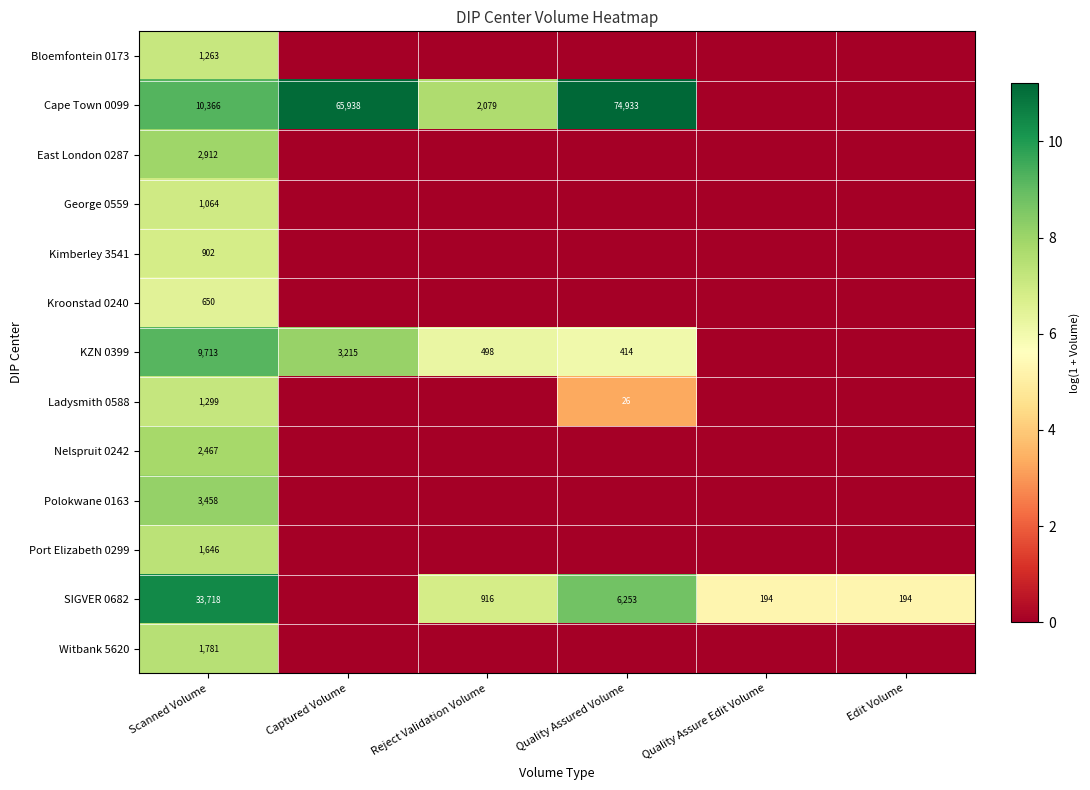

What is the maximum value shown in the chart?

11.2